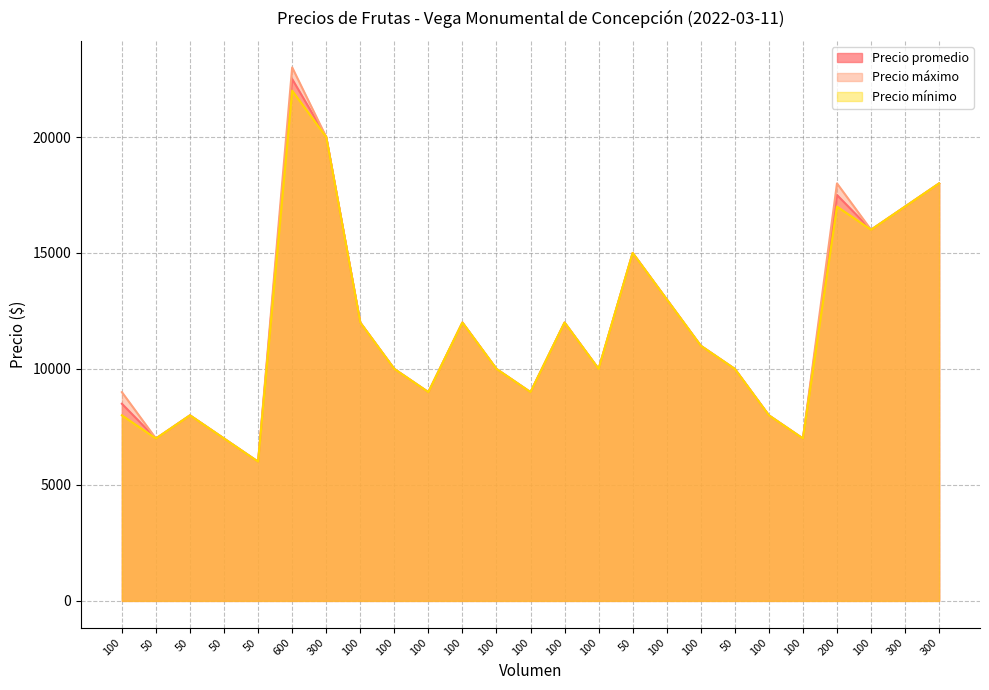

What is the label of the 11th point from the left?

100